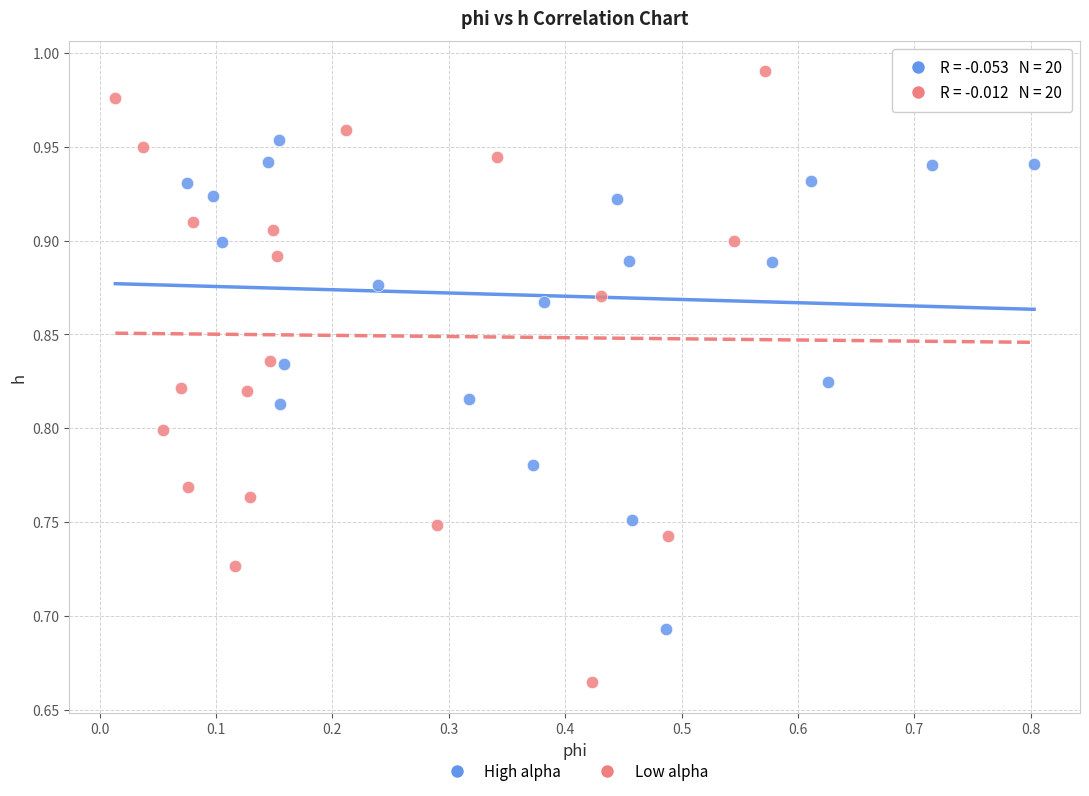

Which series contains the highest Y value?

Low alpha